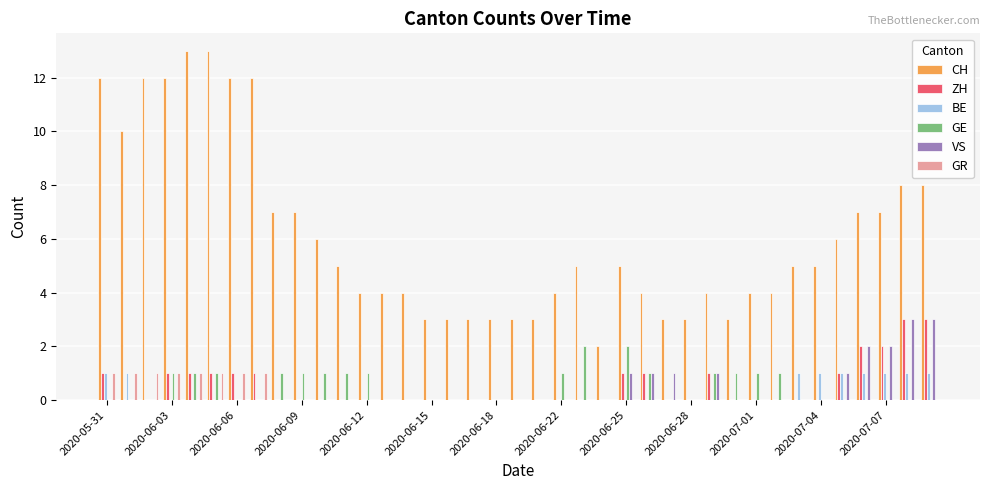

What is the sum of all GR values?

8